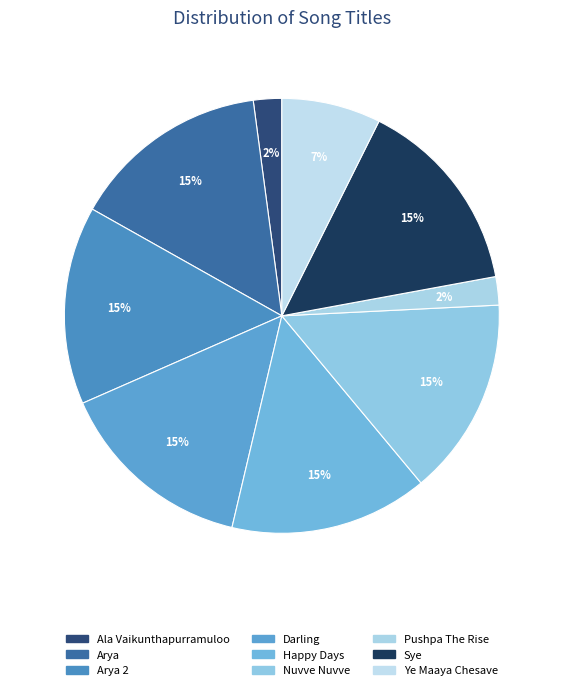

What is the largest slice in the pie chart?

Arya